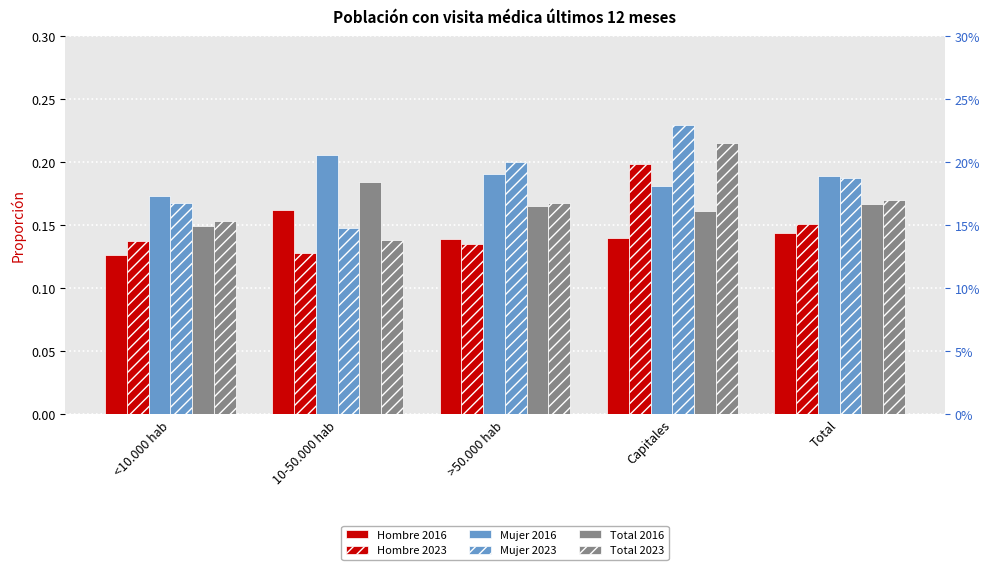

Reading left to right, extract all data points from this chart.

Hombre 2016: 0.1	0.2	0.1	0.1	0.1
Hombre 2023: 0.1	0.1	0.1	0.2	0.2
Mujer 2016: 0.2	0.2	0.2	0.2	0.2
Mujer 2023: 0.2	0.1	0.2	0.2	0.2
Total 2016: 0.1	0.2	0.2	0.2	0.2
Total 2023: 0.2	0.1	0.2	0.2	0.2